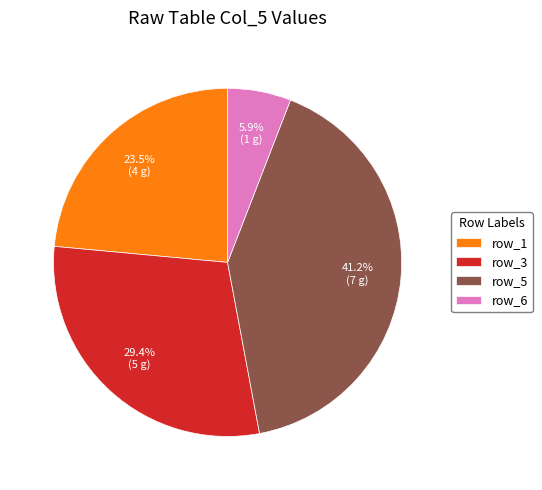

Rank the categories by value from highest to lowest.

row_5, row_3, row_1, row_6